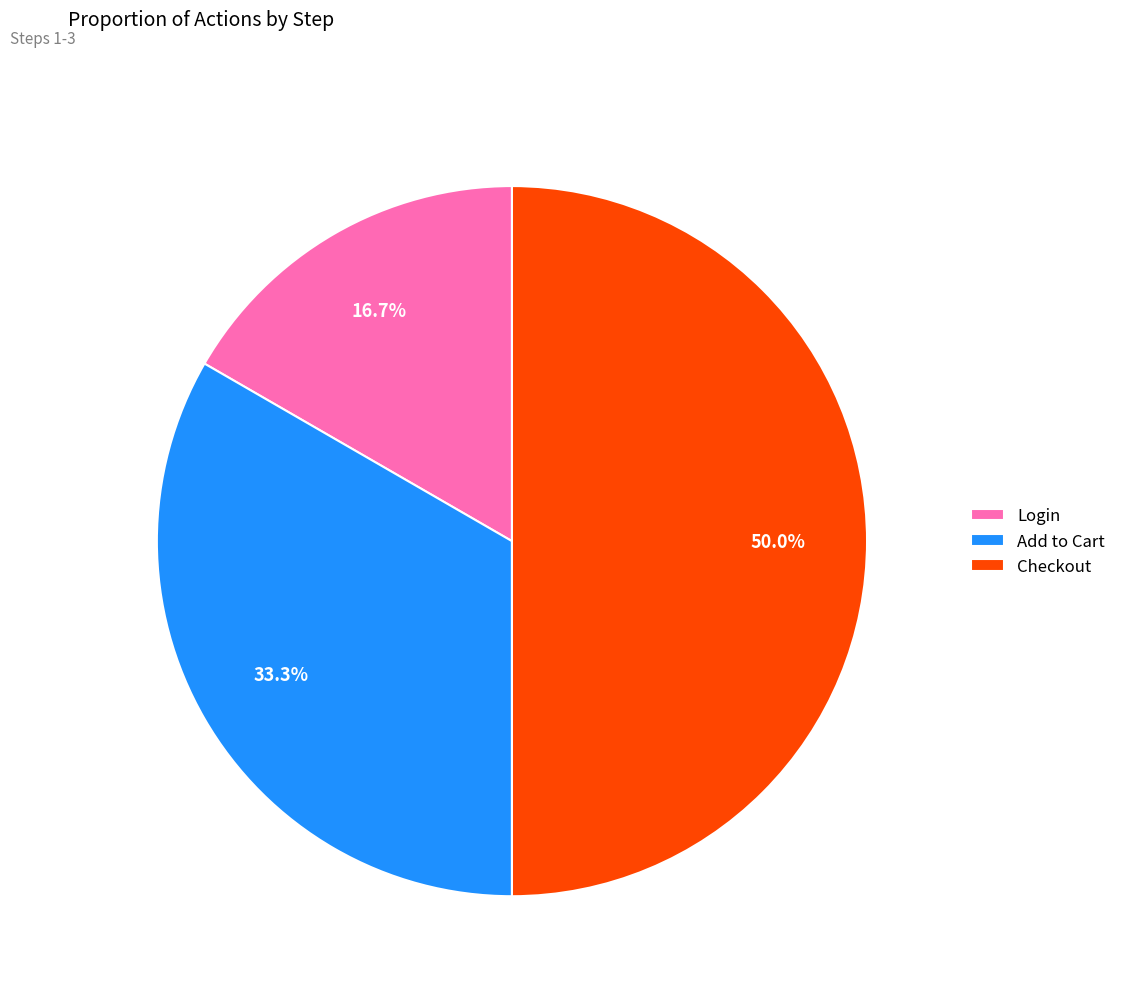

Is the sum of Checkout and Add to Cart greater than half?

Yes